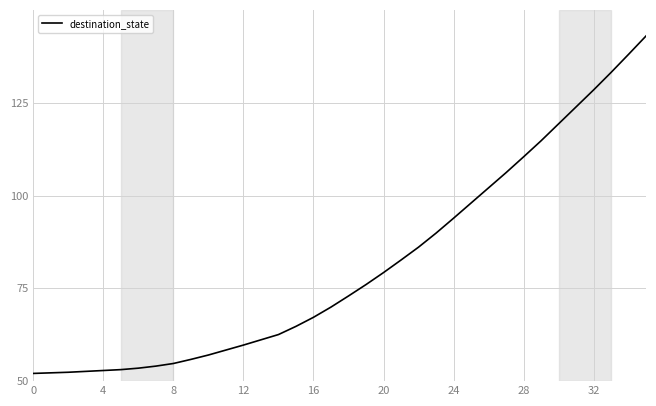

What is the difference between the maximum and minimum values?

90.9